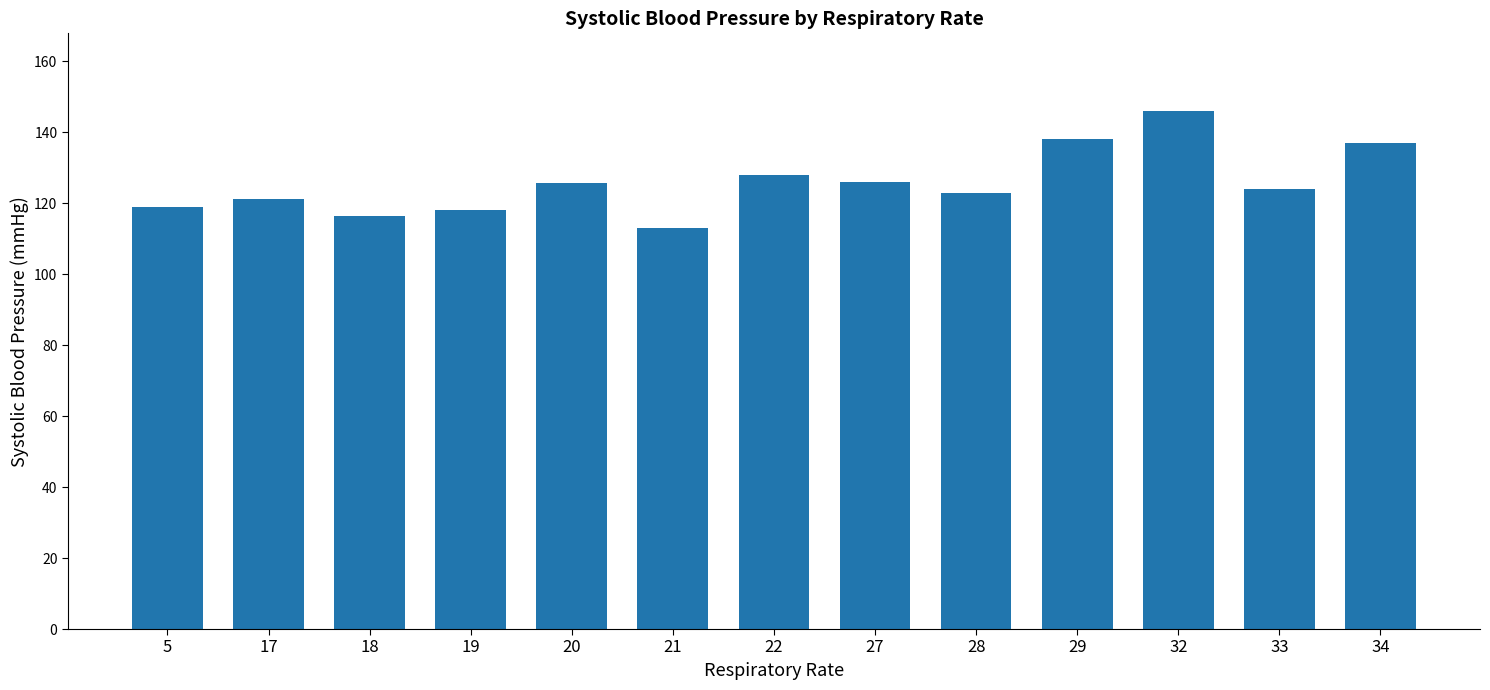

What is the change in value from 19 to 21?

-5.0